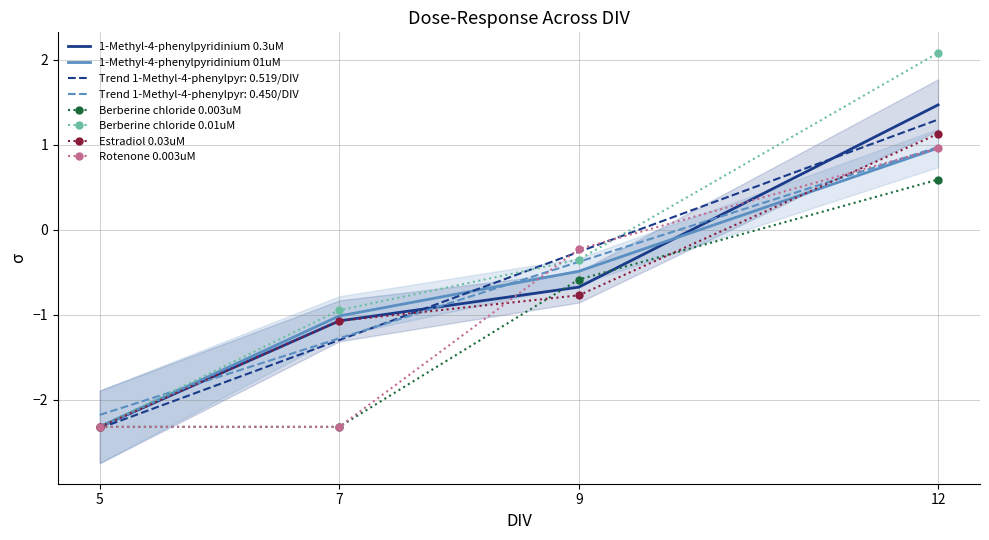

Where does the 1-Methyl-4-phenylpyridinium 01uM series first go above 0?

12